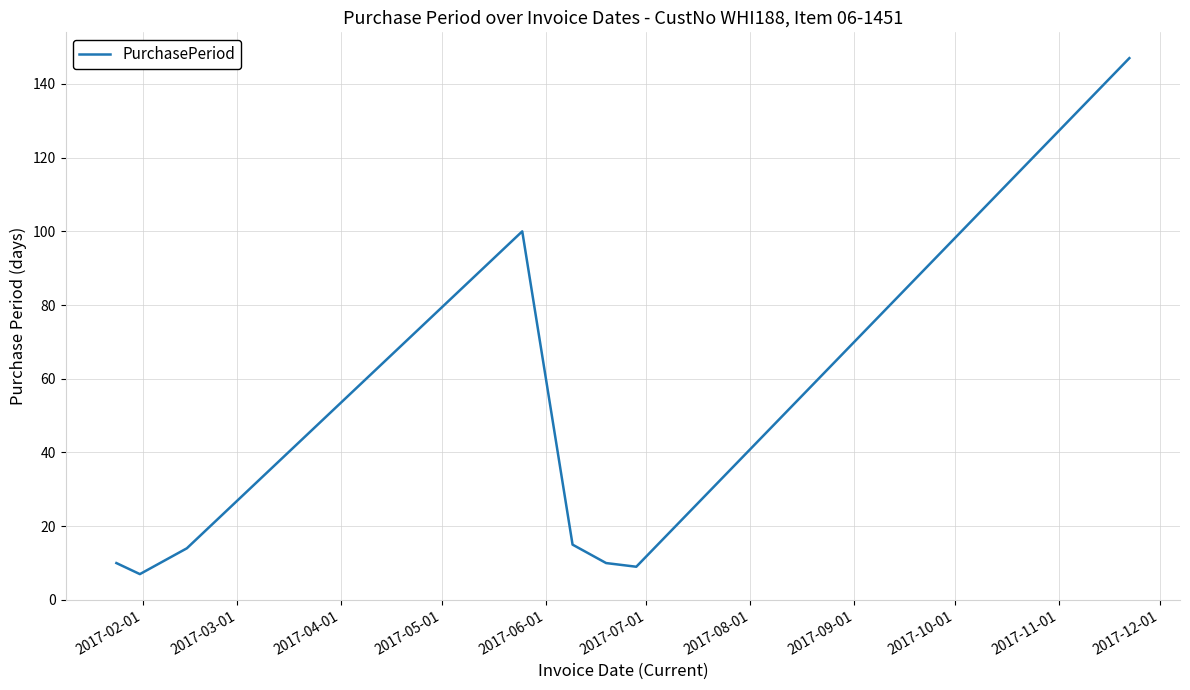

What is the greatest value displayed?

147